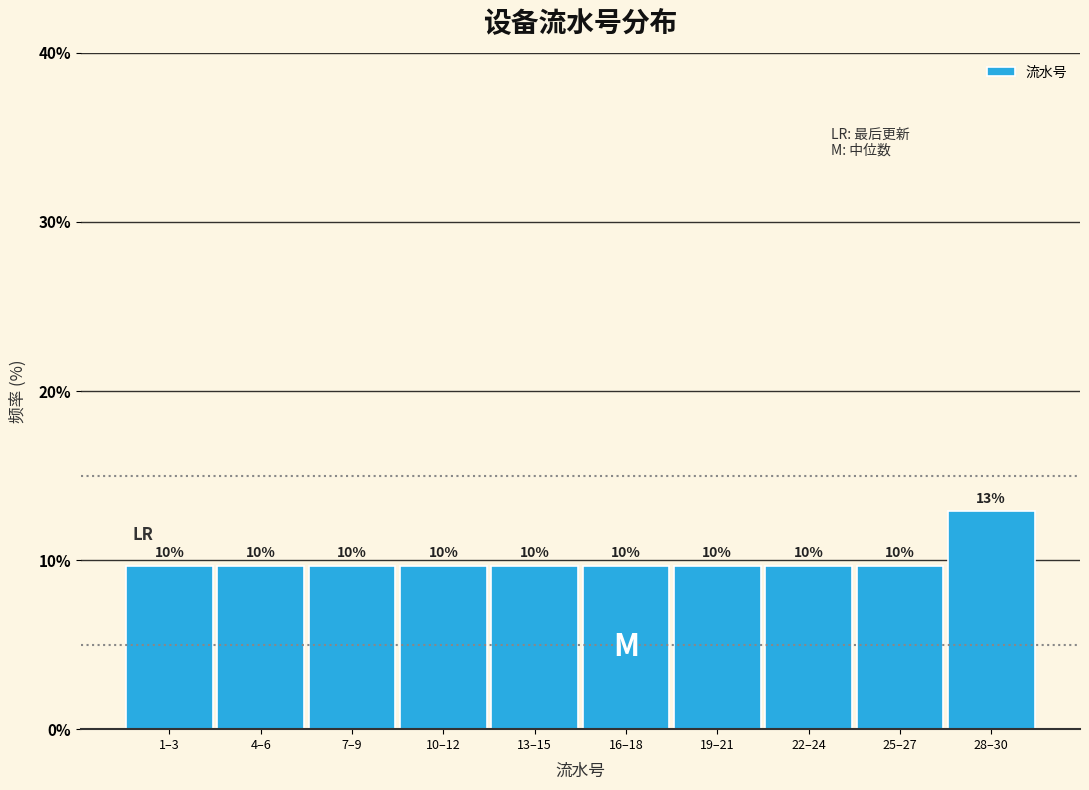

How many bars are there in total?

10